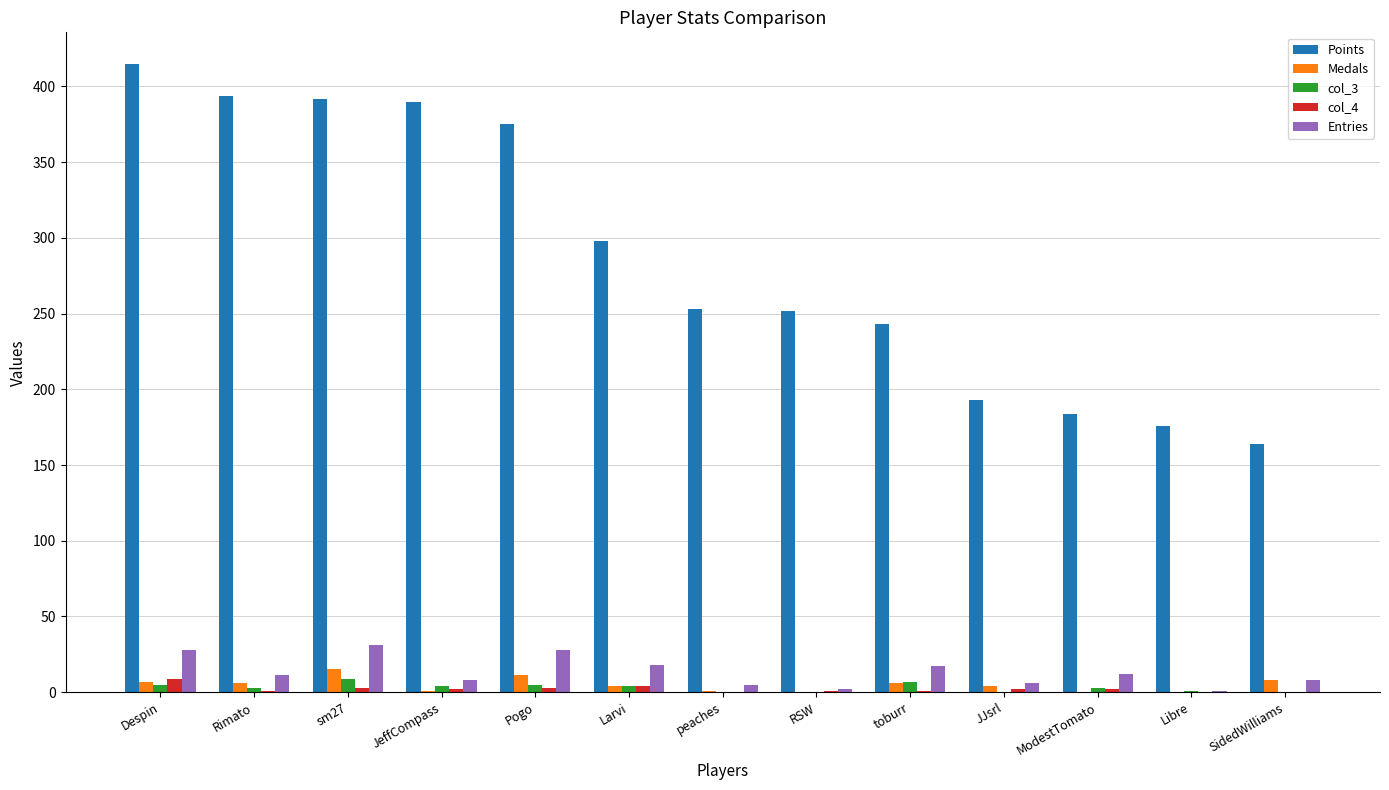

Is it true that Medals equals 1 at JeffCompass?

True